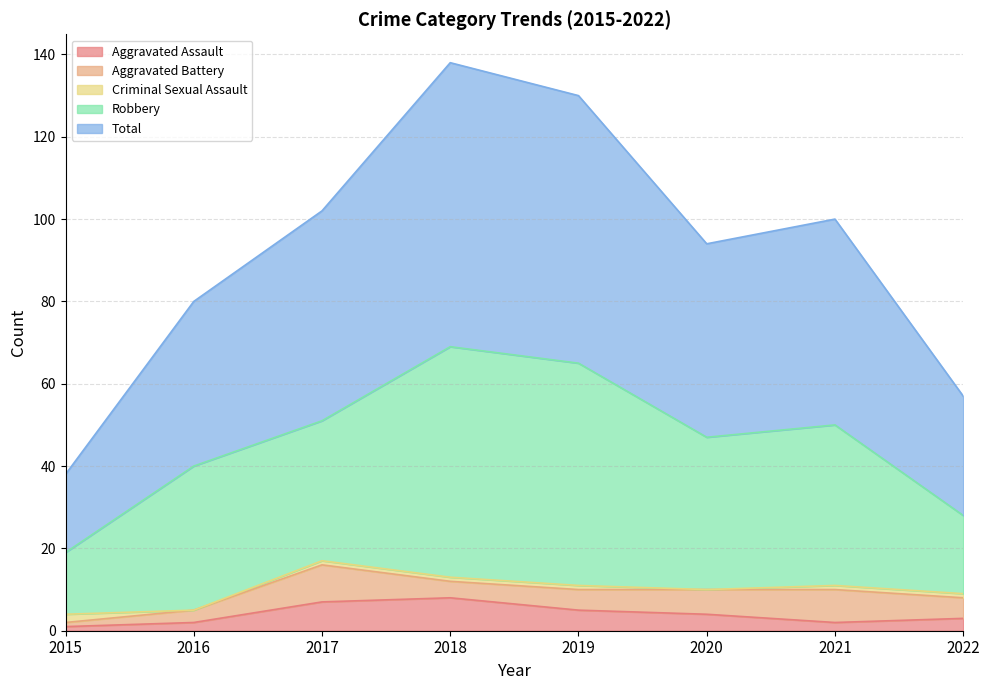

Which label corresponds to the smallest value in the chart?

2016